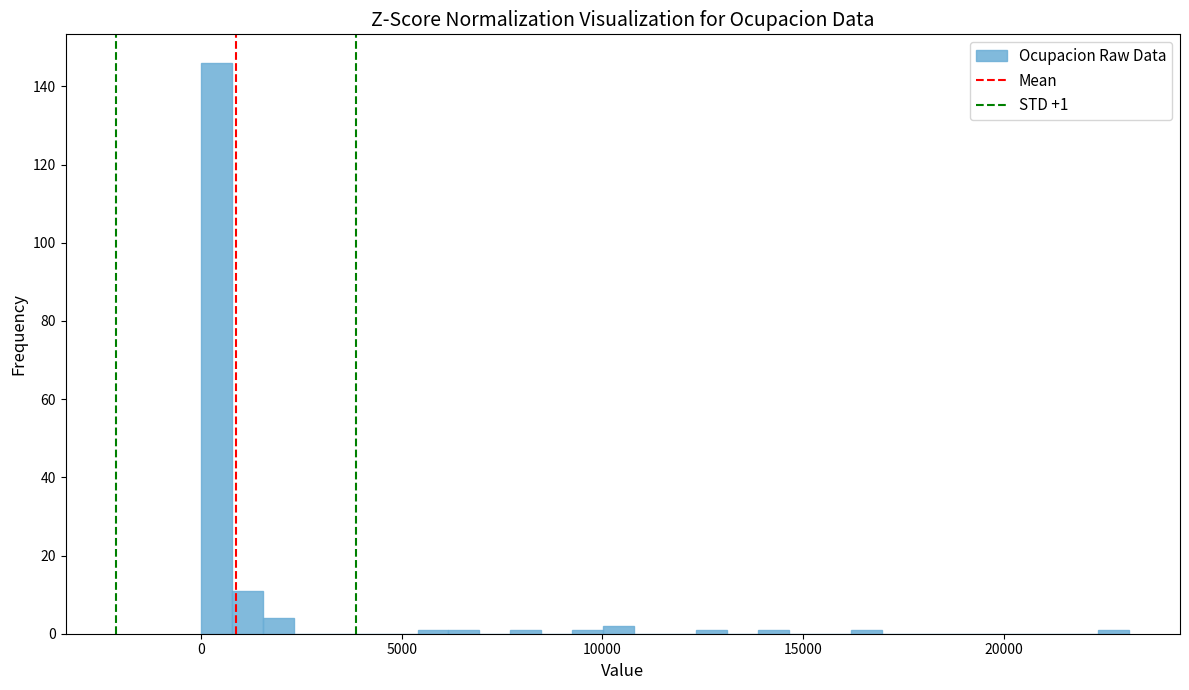

Read against the x-axis, roughly where is the centre of the tallest bar?

500